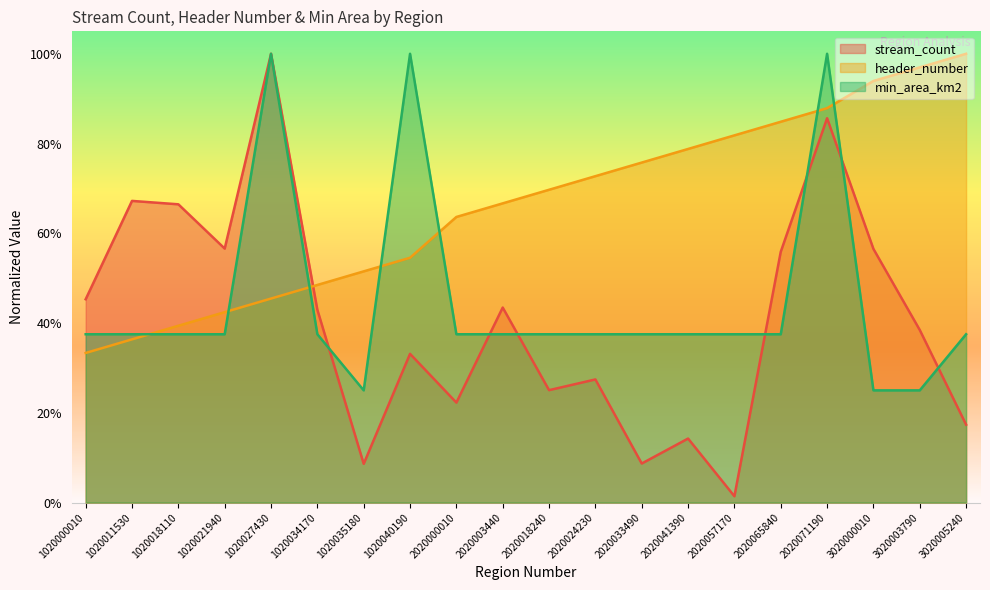

Which series has the largest total across all categories?

header_number